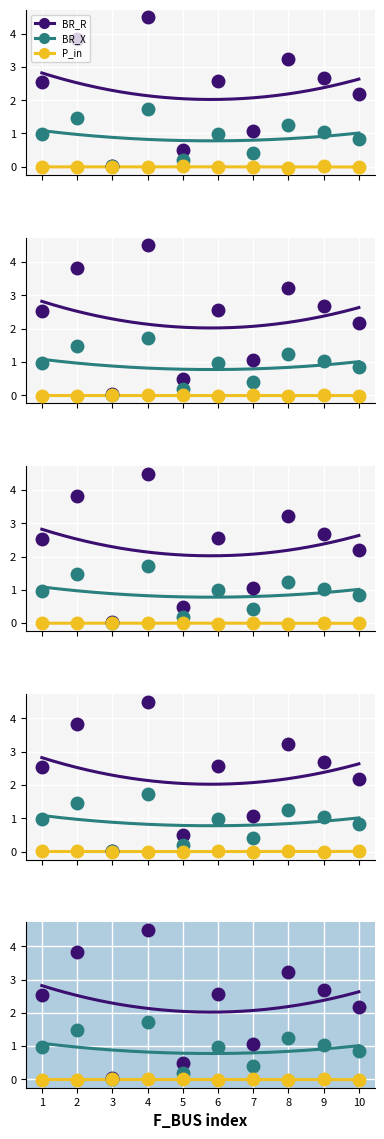

How many values in the P_in series are below 0?

5